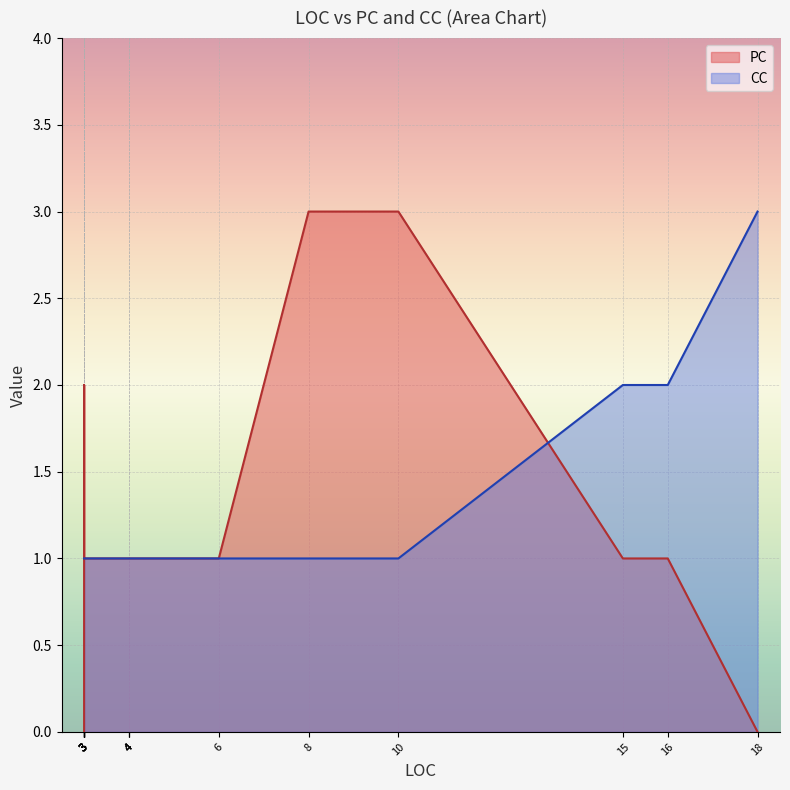

What value does the PC series have at 3?

1